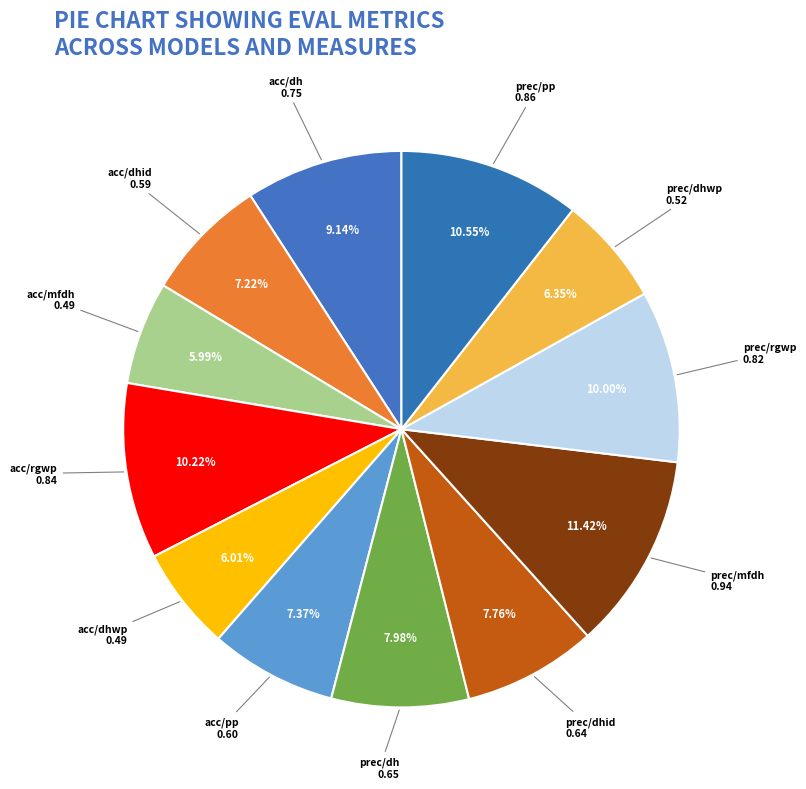

How many slices are in this pie chart?

12